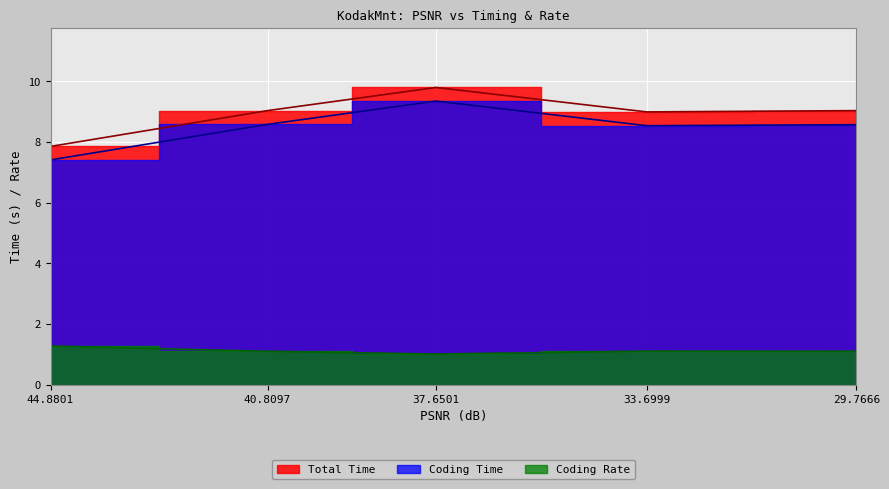

The Coding Time series shows 9.3 at 37.6501. True or false?

True